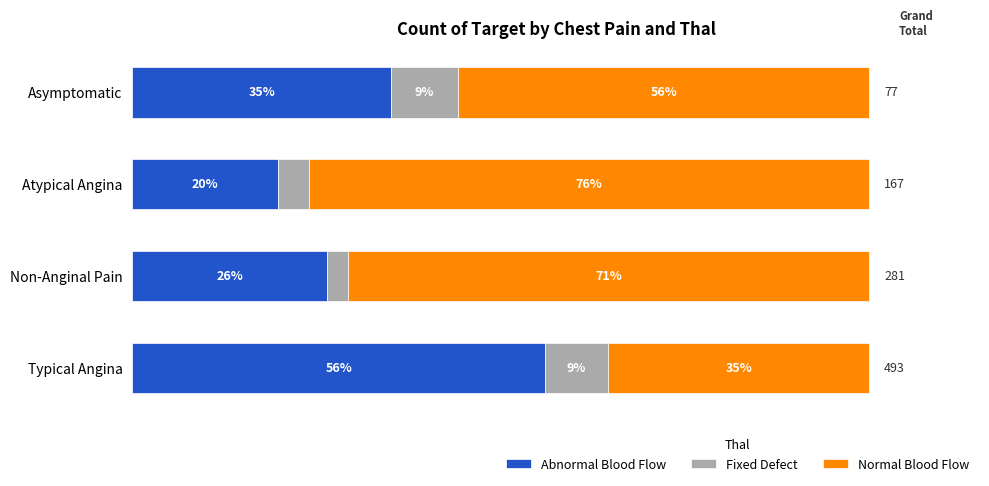

What are all the series names shown in the legend?

Abnormal Blood Flow, Fixed Defect, Normal Blood Flow